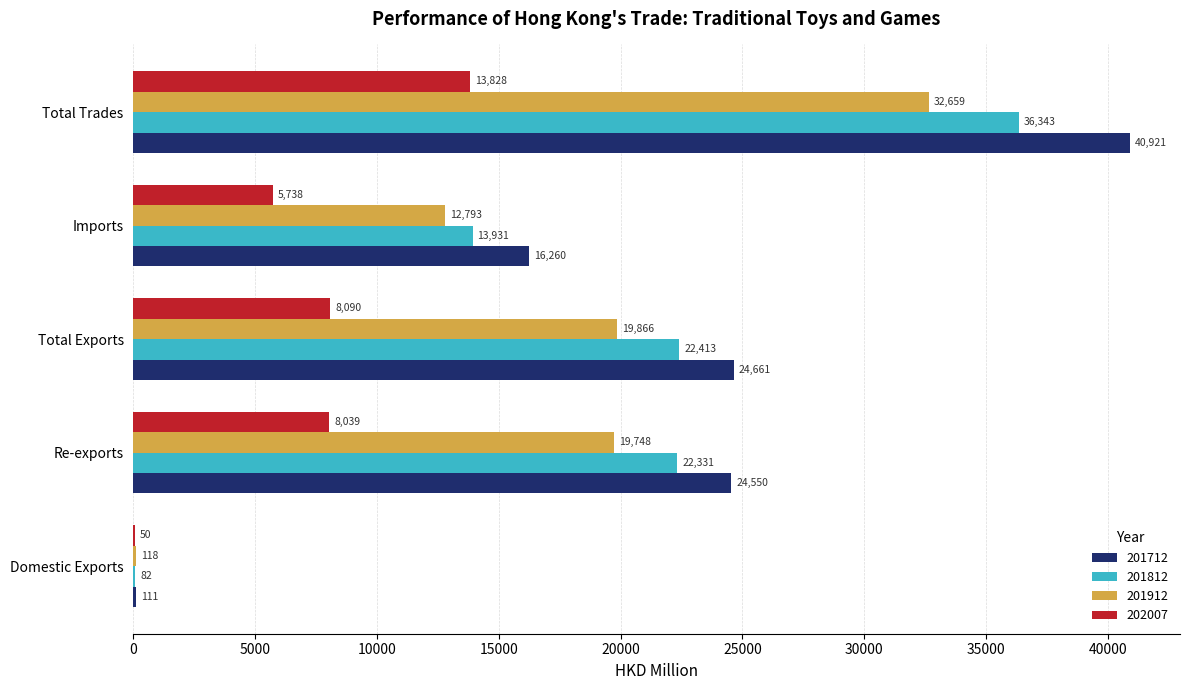

What is the maximum value shown in the chart?

40920.8